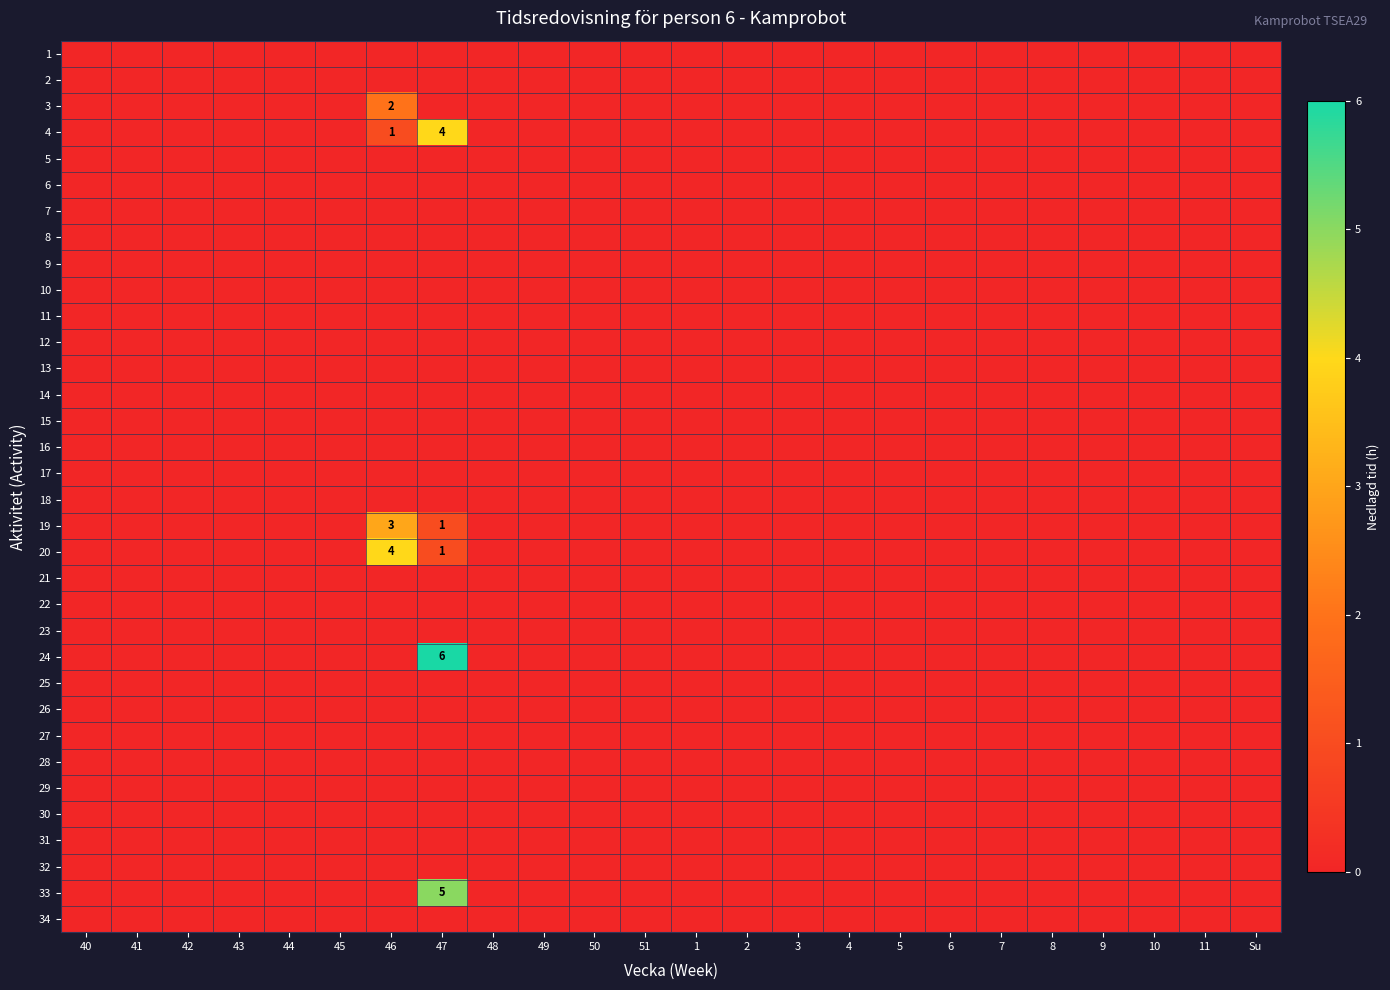

Where is 19 nearest to the value 1?

47